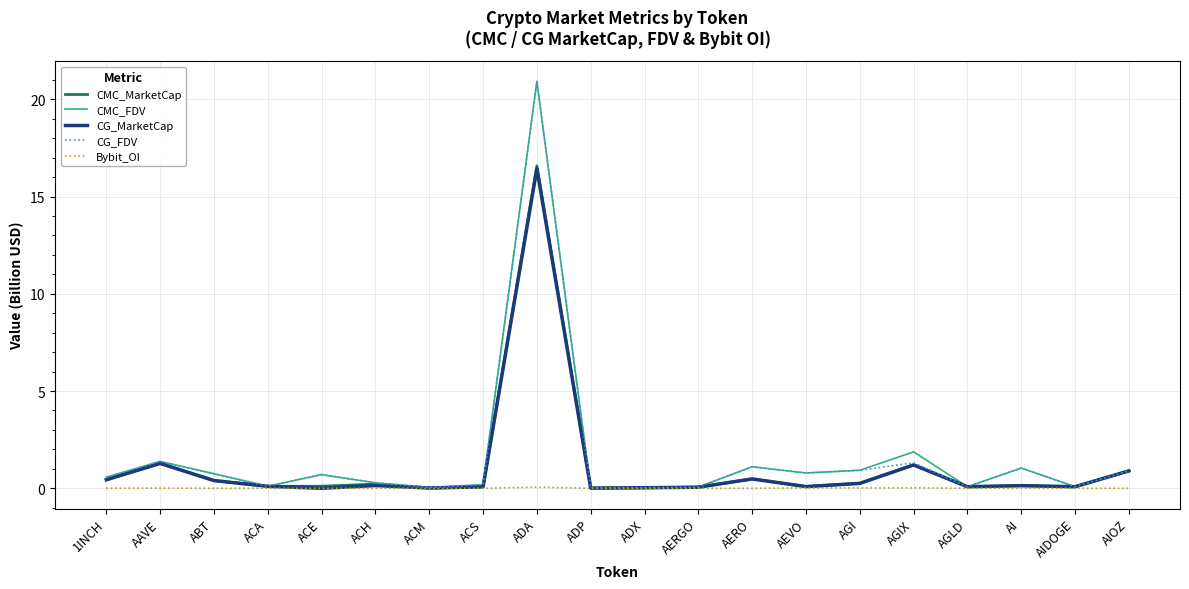

At which category is the sum across all series the highest?

ADA